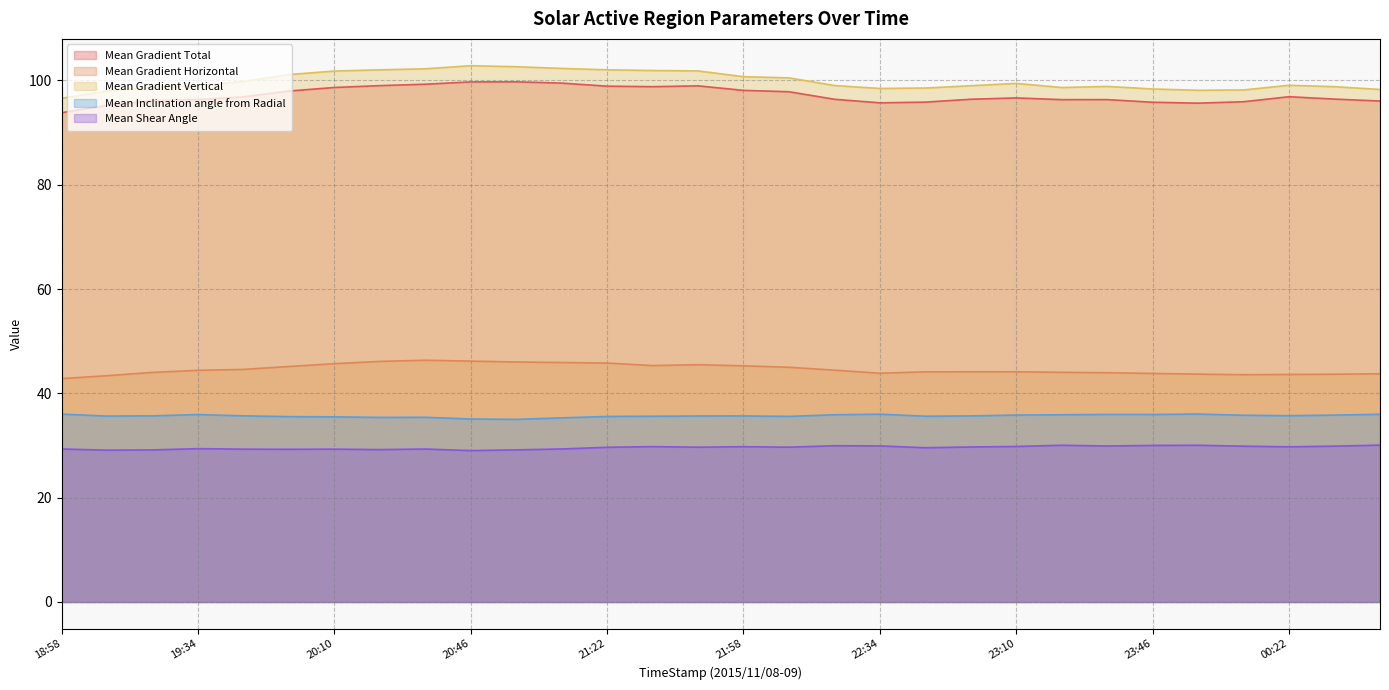

Count the number of categories in the chart.

30